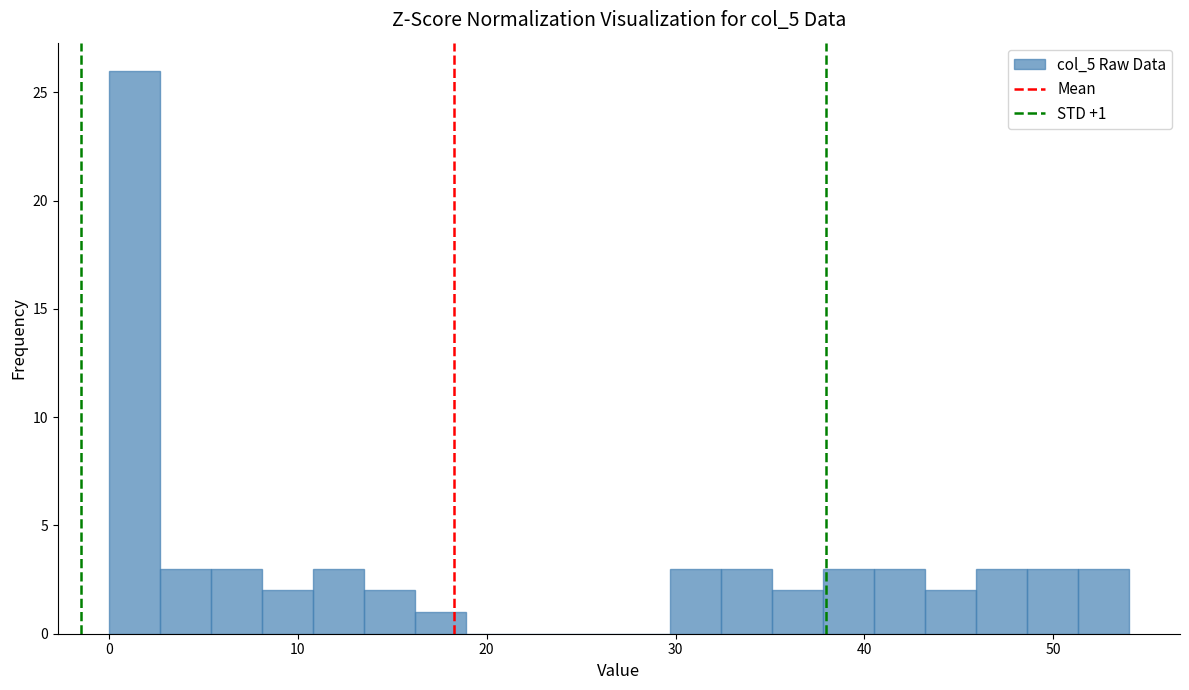

Around what value on the x-axis is the tallest bar? Give the approximate position of its centre, as read against the axis.

1